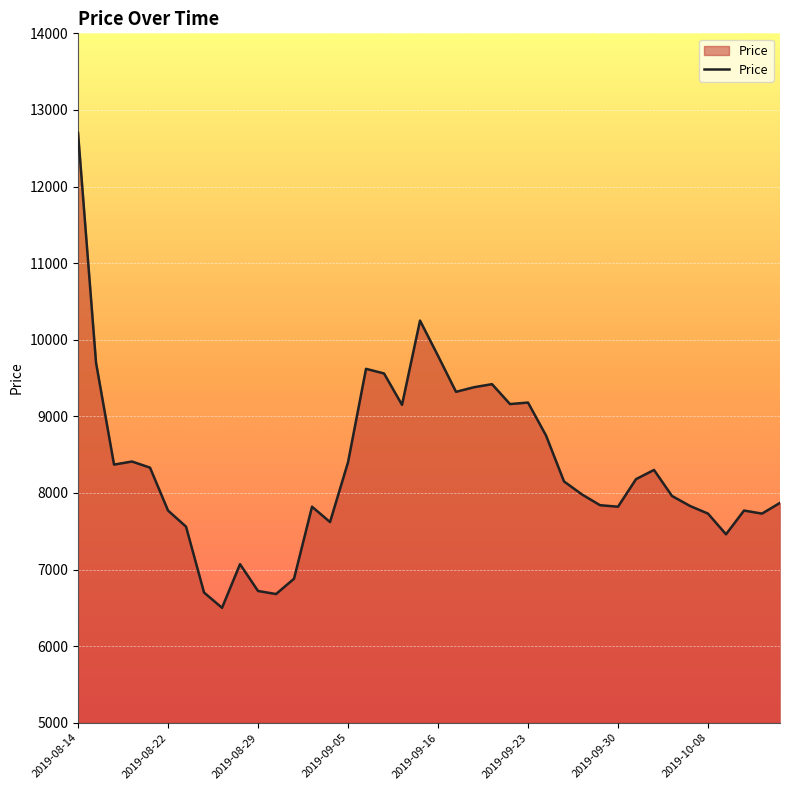

What is the greatest value displayed?

12700